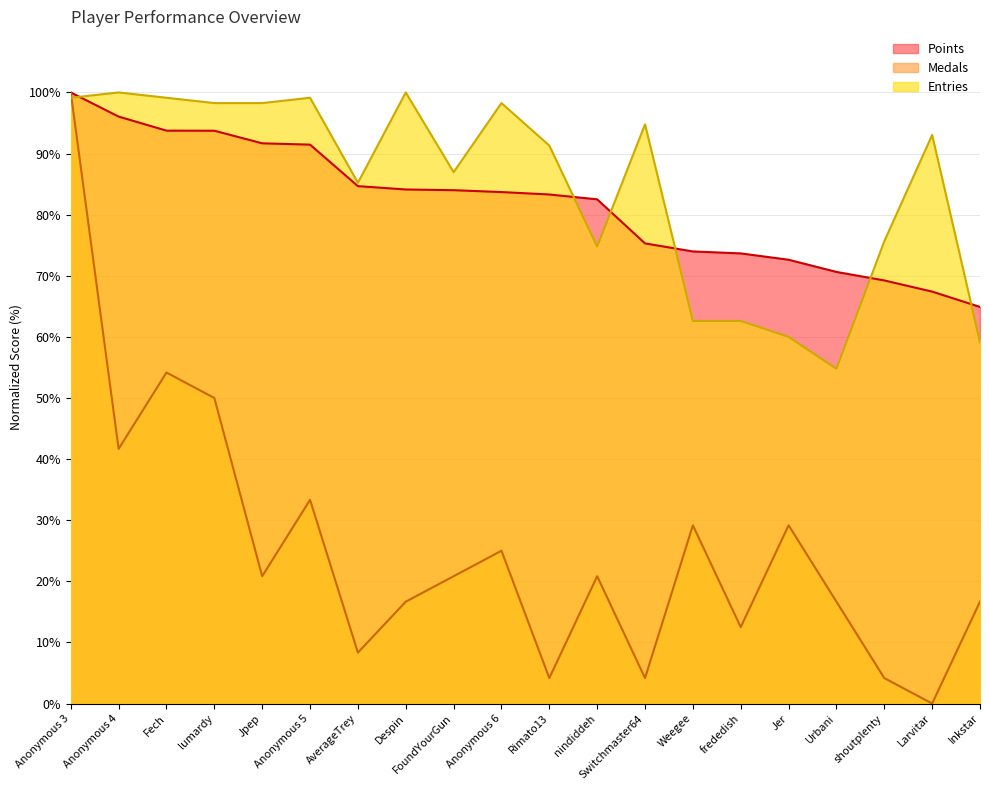

Reading right to left, transcribe all the data shown in this chart.

Points: 64.9	67.4	69.2	70.6	72.6	73.7	74.0	75.3	82.5	83.3	83.7	84.0	84.1	84.7	91.5	91.7	93.7	93.7	96.0	100.0
Medals: 16.7	0.0	4.2	16.7	29.2	12.5	29.2	4.2	20.8	4.2	25.0	20.8	16.7	8.3	33.3	20.8	50.0	54.2	41.7	100.0
Entries: 59.1	93.0	75.7	54.8	60.0	62.6	62.6	94.8	74.8	91.3	98.3	87.0	100.0	85.2	99.1	98.3	98.3	99.1	100.0	99.1